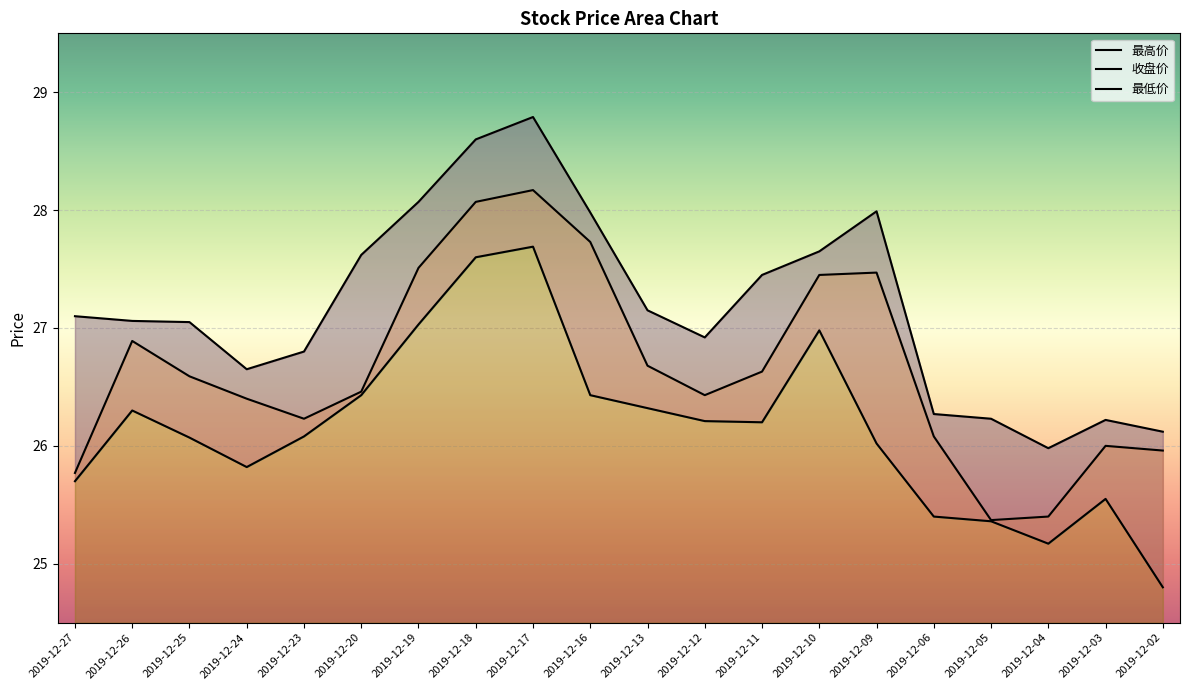

At which label does 最低价 first exceed 26?

2019-12-26